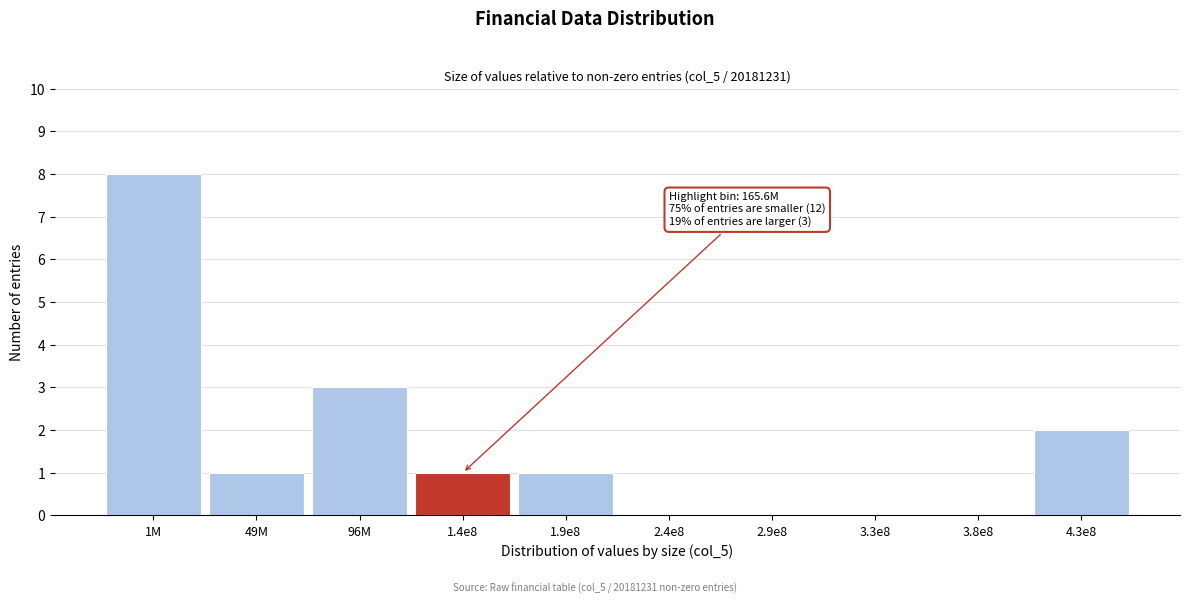

Reading left to right, extract all data points from this chart.

1M=8	49M=1	96M=3	1.4e8=1	1.9e8=1	2.4e8=0	2.9e8=0	3.3e8=0	3.8e8=0	4.3e8=2